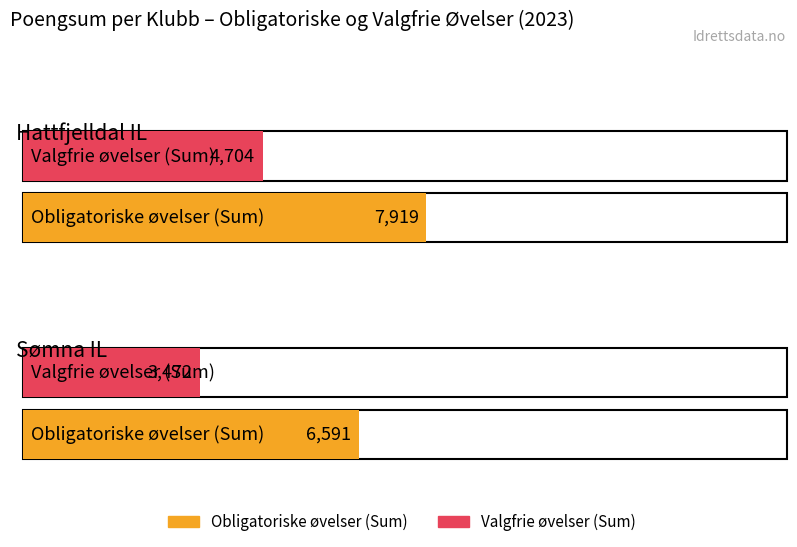

What is the sum of all Obligatoriske øvelser (Sum) values?

14510